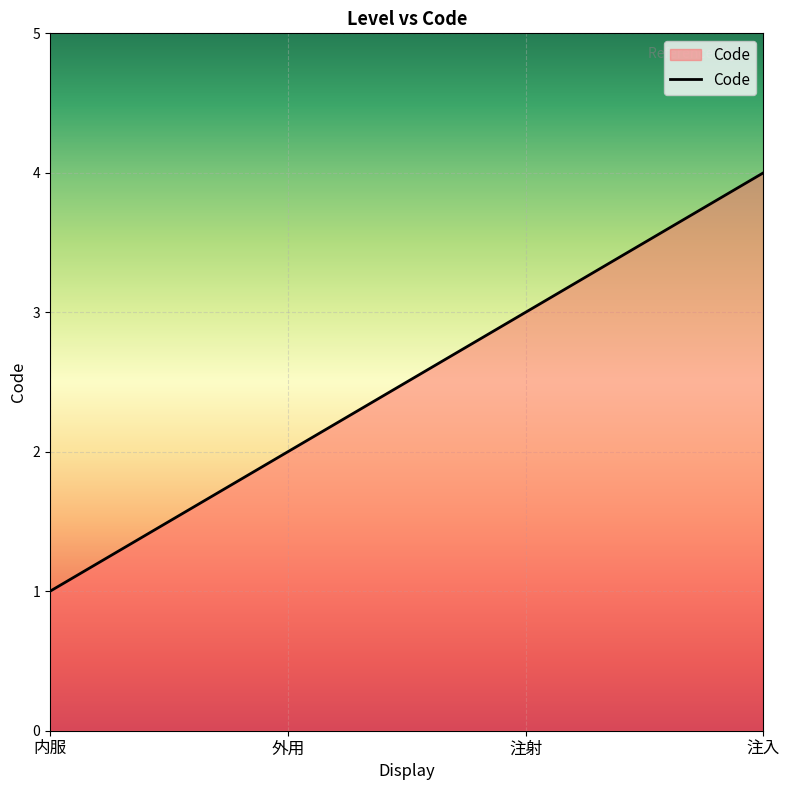

What position from the right is 注入?

1